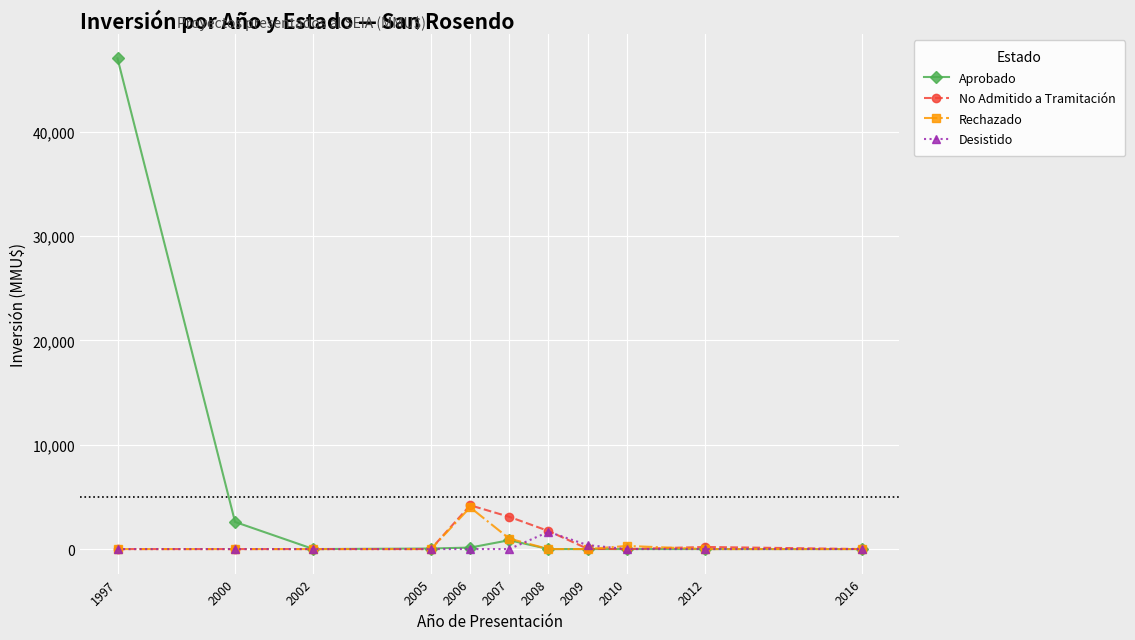

What is the maximum value for Rechazado?

4000